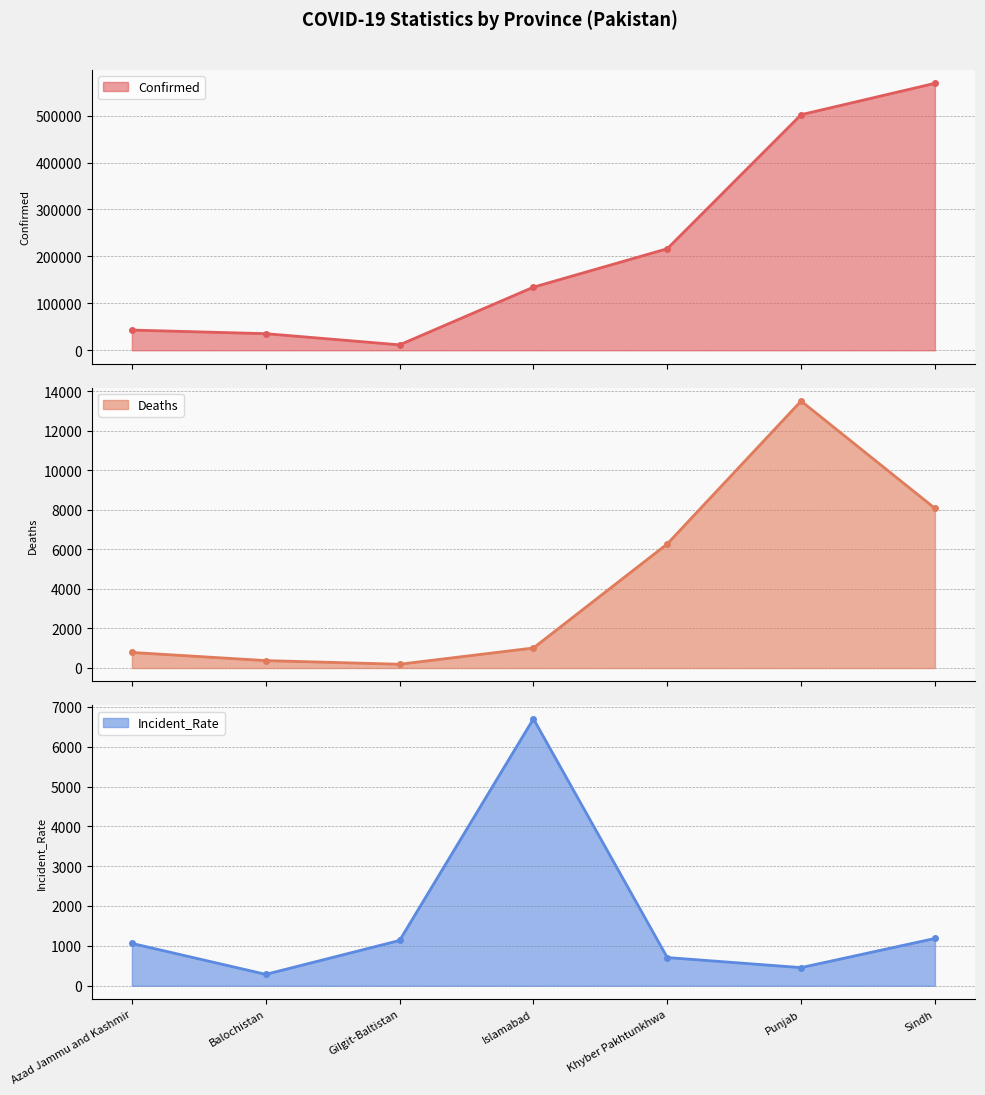

Is it true that Confirmed equals 134496.0 at Islamabad?

True